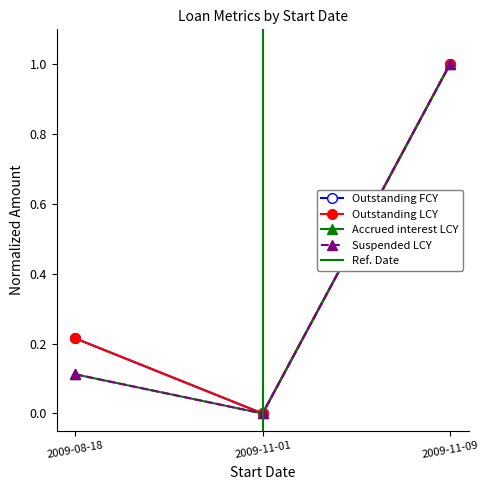

Reading left to right, extract all data points from this chart.

Outstanding FCY: 2009-08-18=0.2	2009-11-01=0.0	2009-11-09=1.0
Outstanding LCY: 2009-08-18=0.2	2009-11-01=0.0	2009-11-09=1.0
Accrued interest LCY: 2009-08-18=0.1	2009-11-01=0.0	2009-11-09=1.0
Suspended LCY: 2009-08-18=0.1	2009-11-01=0.0	2009-11-09=1.0